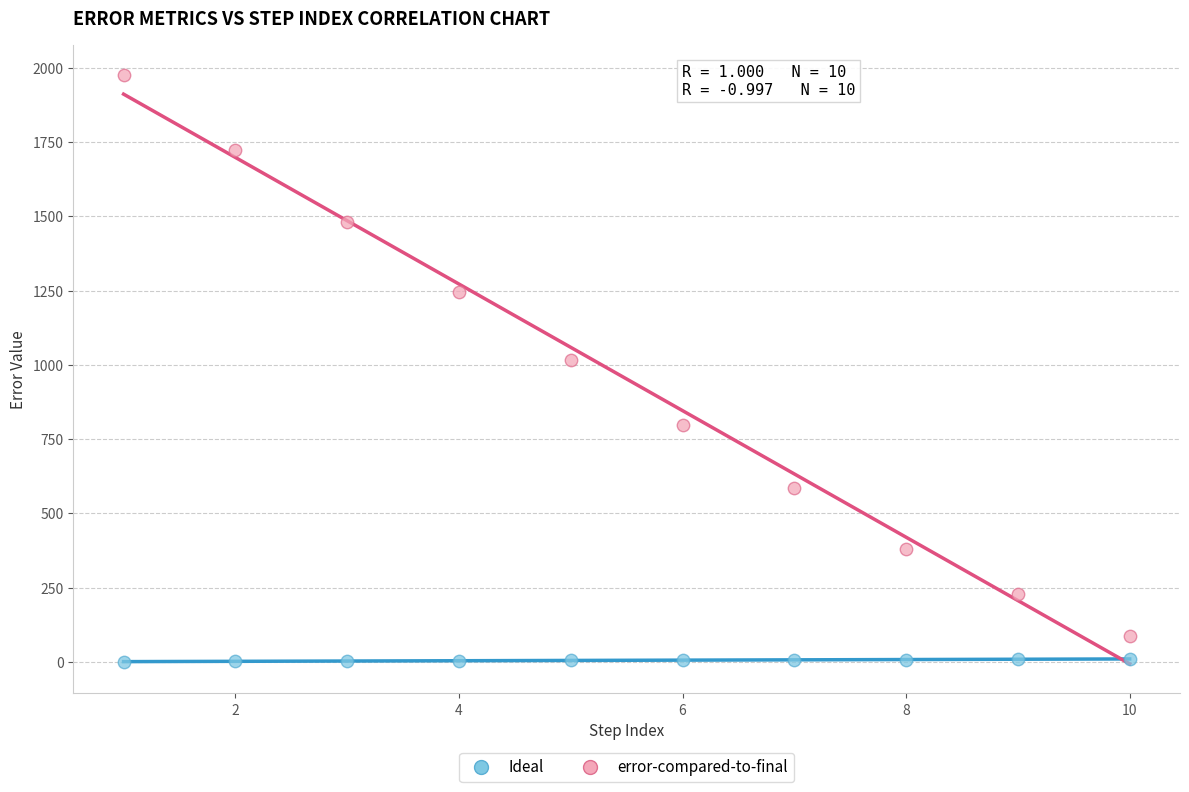

Which series reaches the maximum Y coordinate?

error-compared-to-final